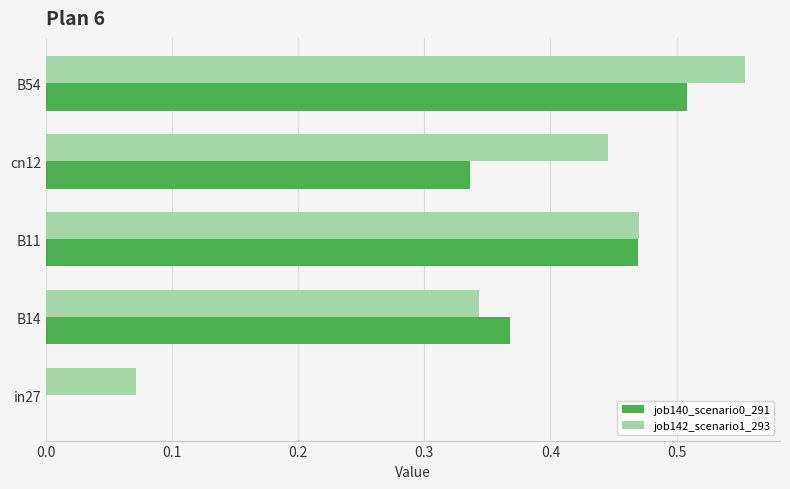

At which label does job140_scenario0_291 reach its peak?

B54